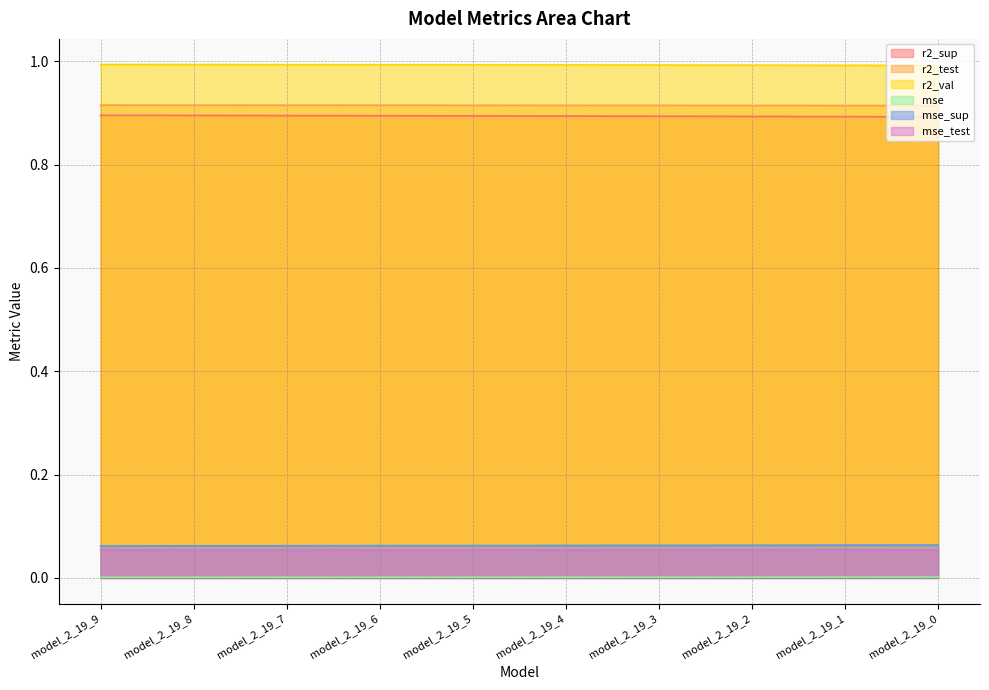

True or false: r2_val has more than 1 interior local peaks.

False